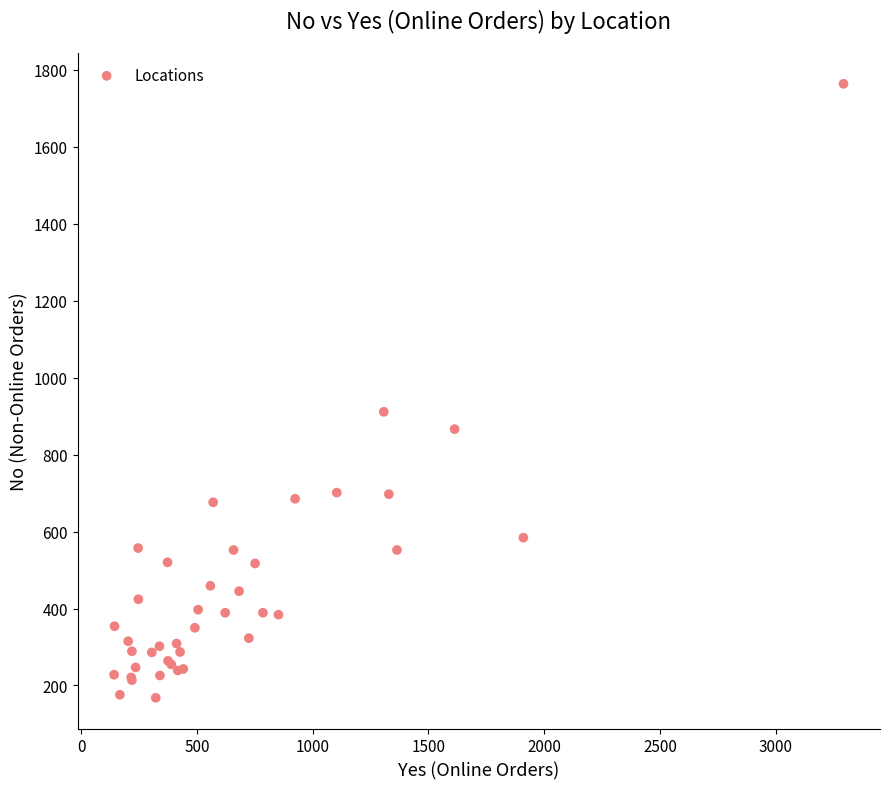

What Y value in the scatter plot is closest to 965?

911